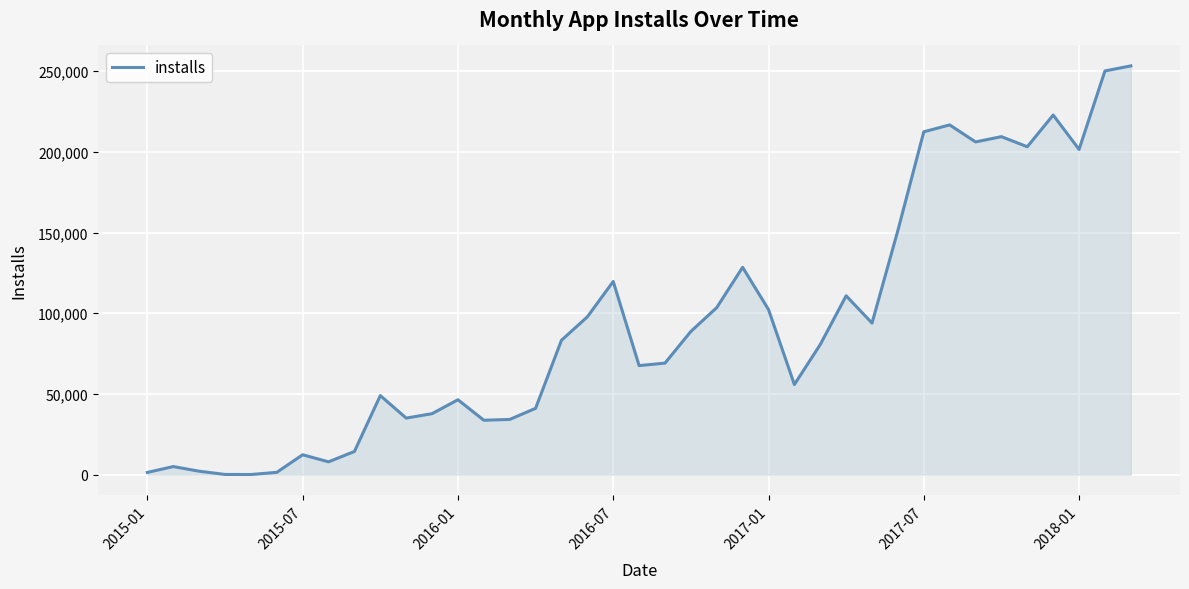

What is the maximum value shown in the chart?

253343